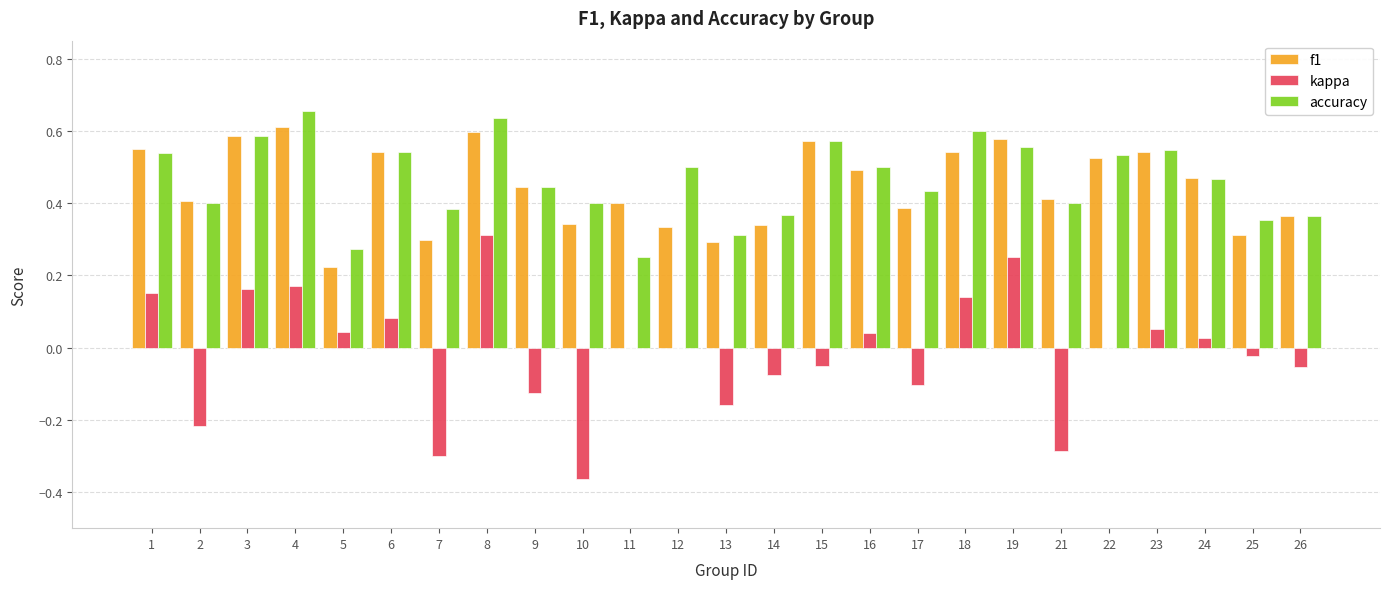

Is it true that accuracy equals 0.6 at 18?

True